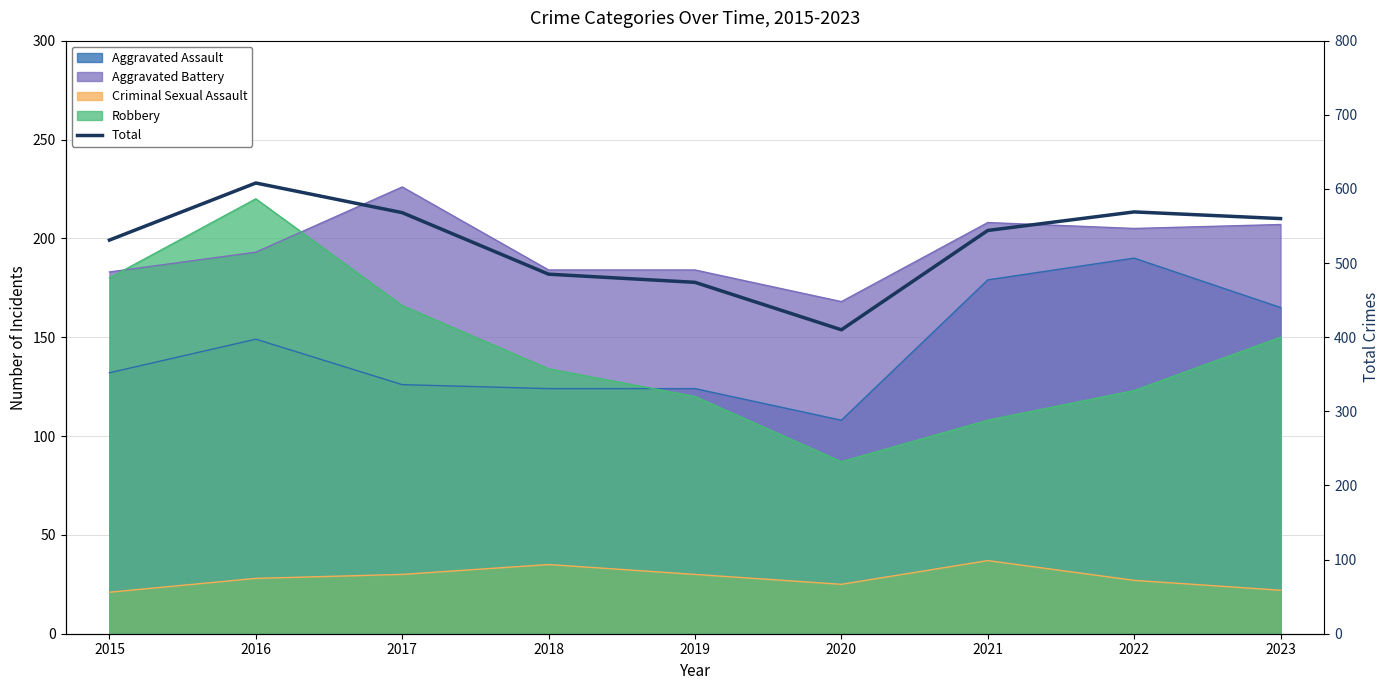

Reading right to left, extract all data points from this chart.

560	569	544	410	474	485	568	608	531